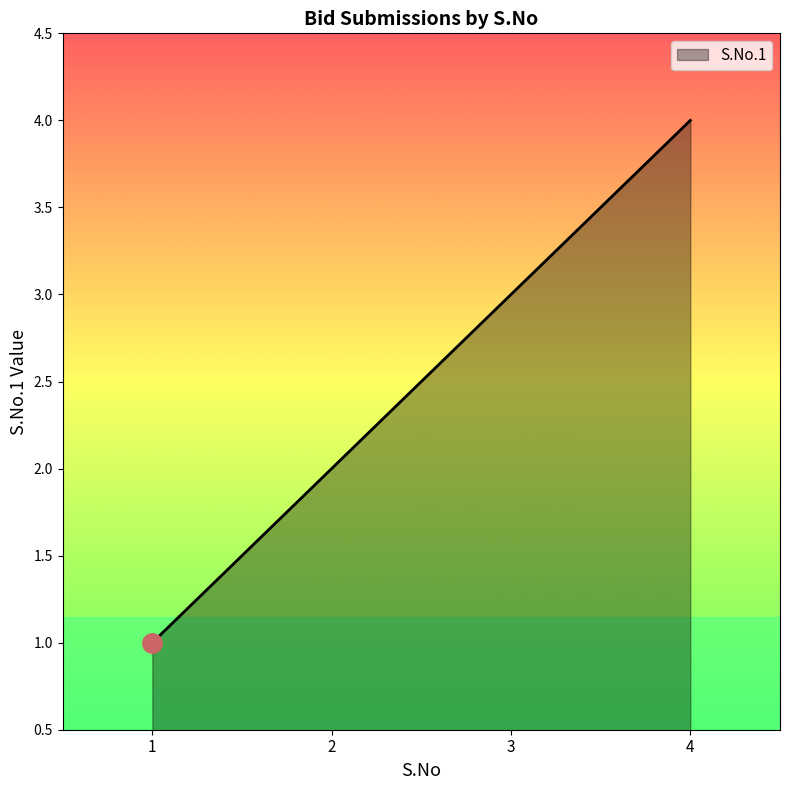

Reading left to right, extract all data points from this chart.

1=1	2=2	3=3	4=4